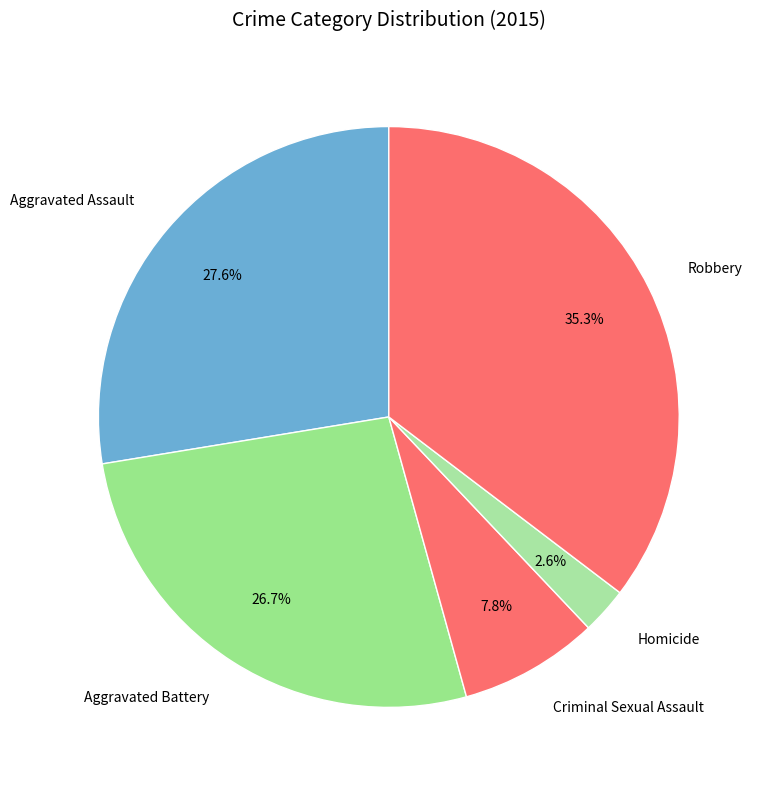

Which slice is the largest?

Robbery